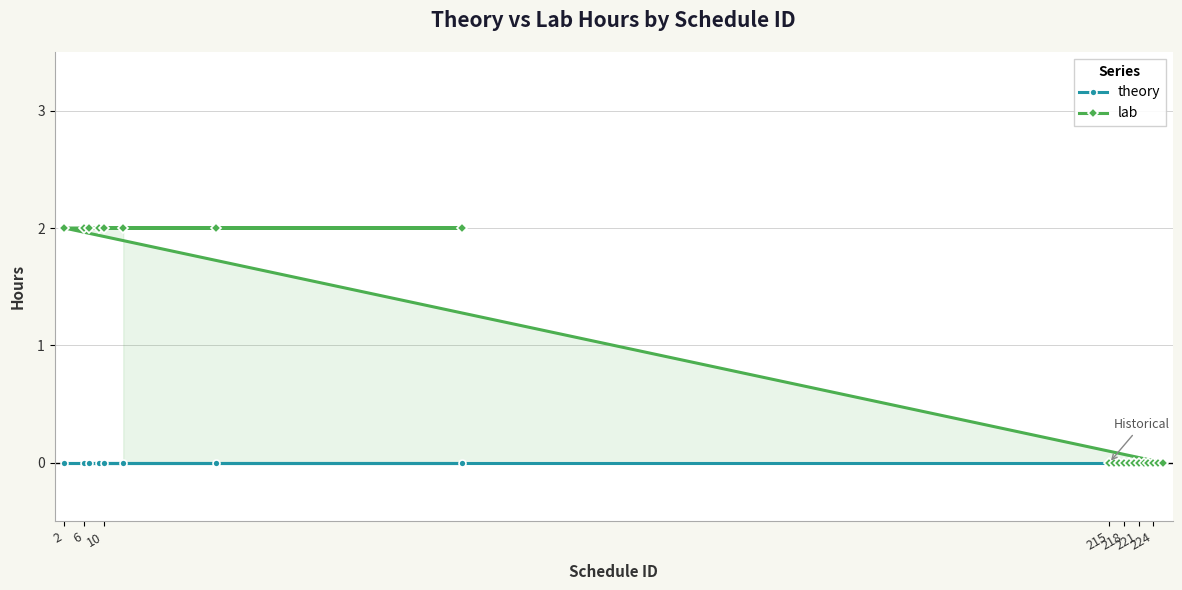

What is the average value of the lab series?

1